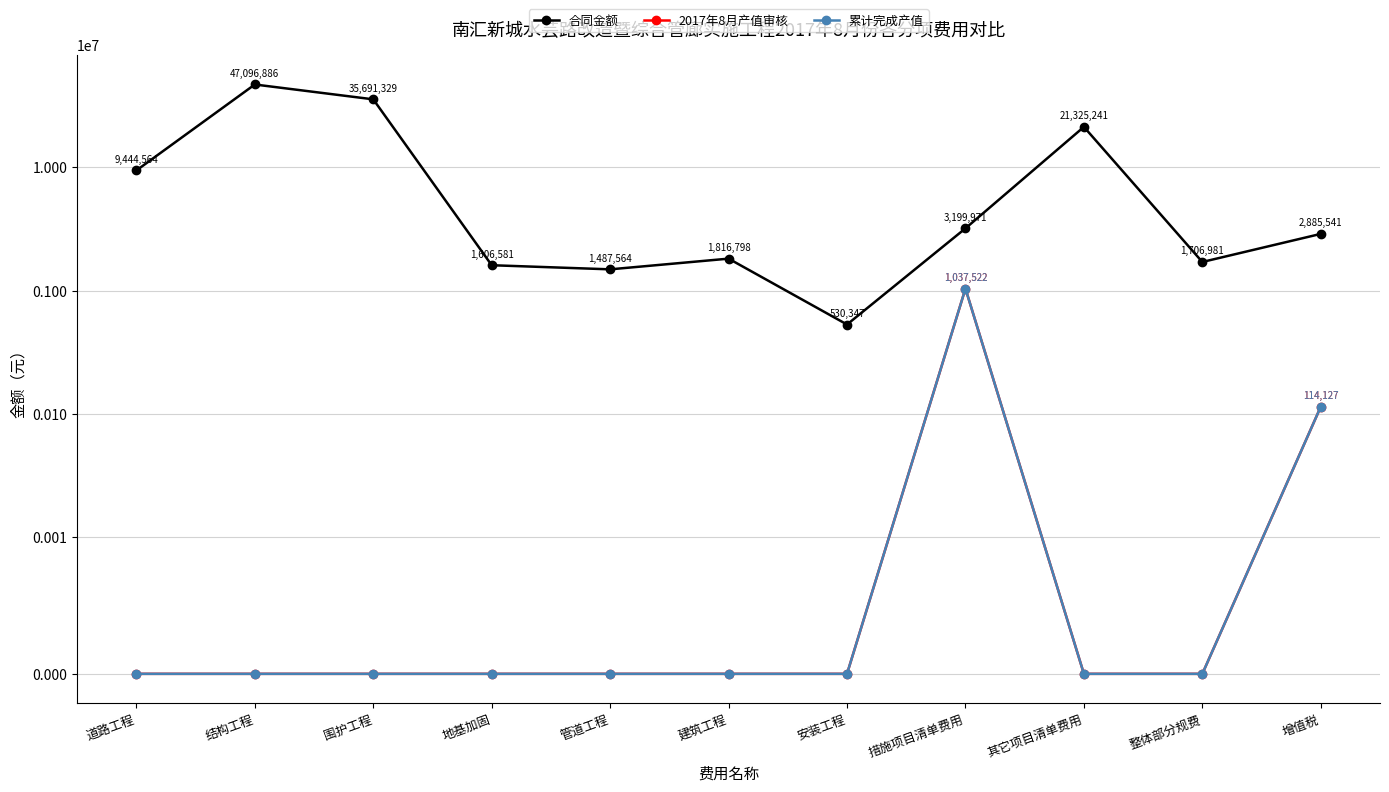

Where is 合同金额 nearest to the value 23813616?

其它项目清单费用